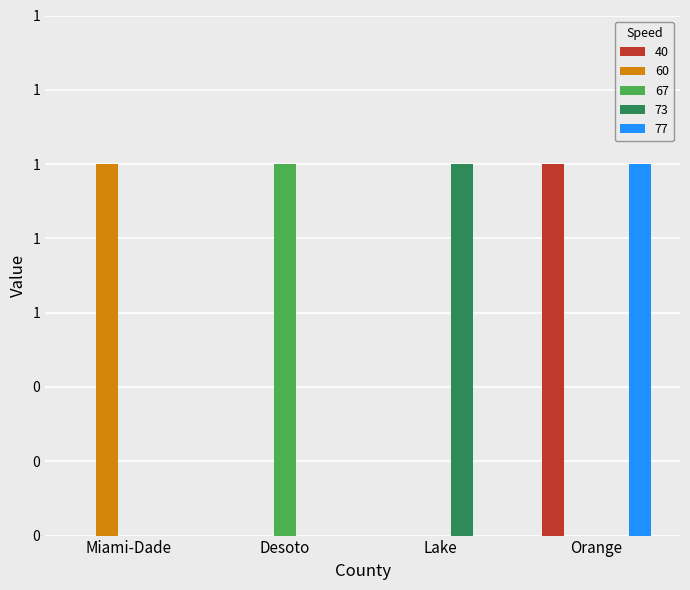

What is the highest value of the 40 series?

1